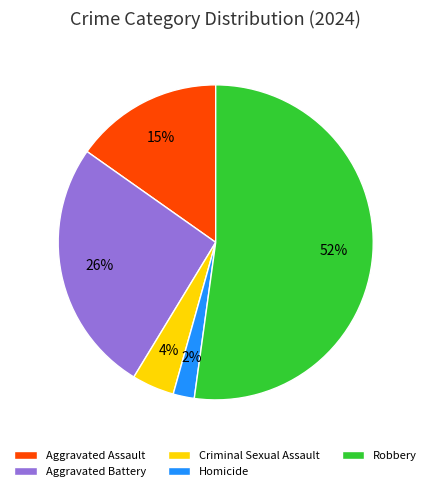

The Criminal Sexual Assault slice represents 4% of the pie. True or false?

True